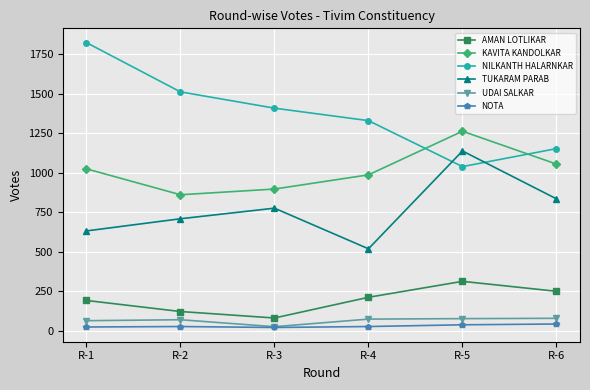

At which category is the sum across all series the highest?

R-5